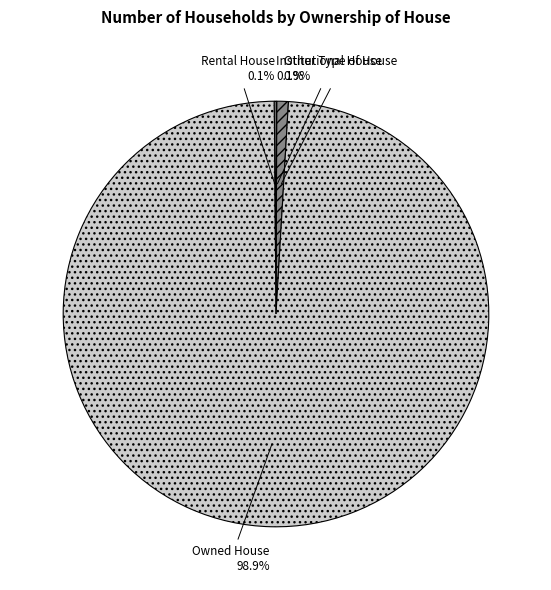

Which slice represents more than half of the pie?

Owned House